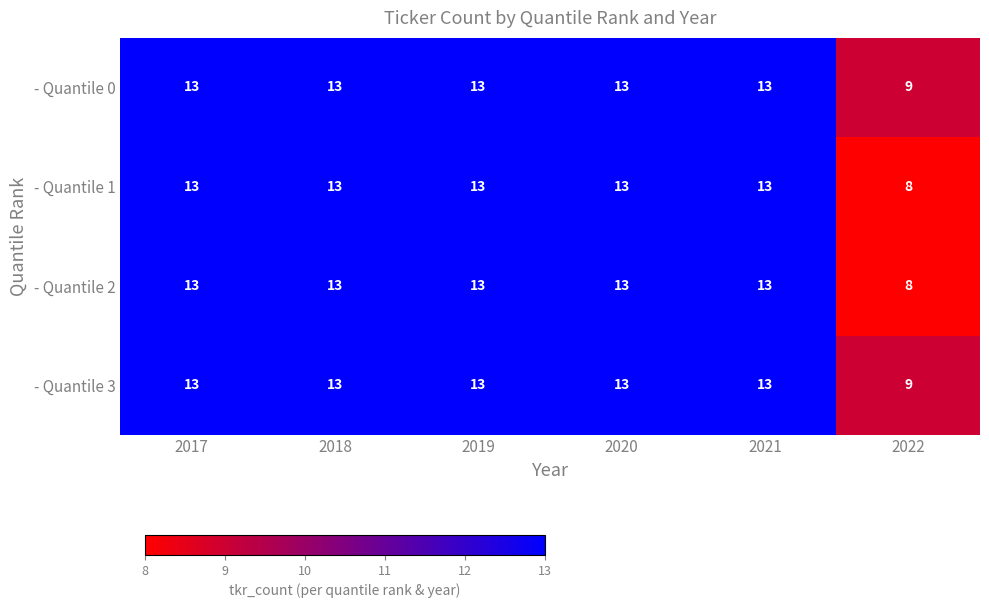

Is it true that - Quantile 1 equals 13 at 2017?

True